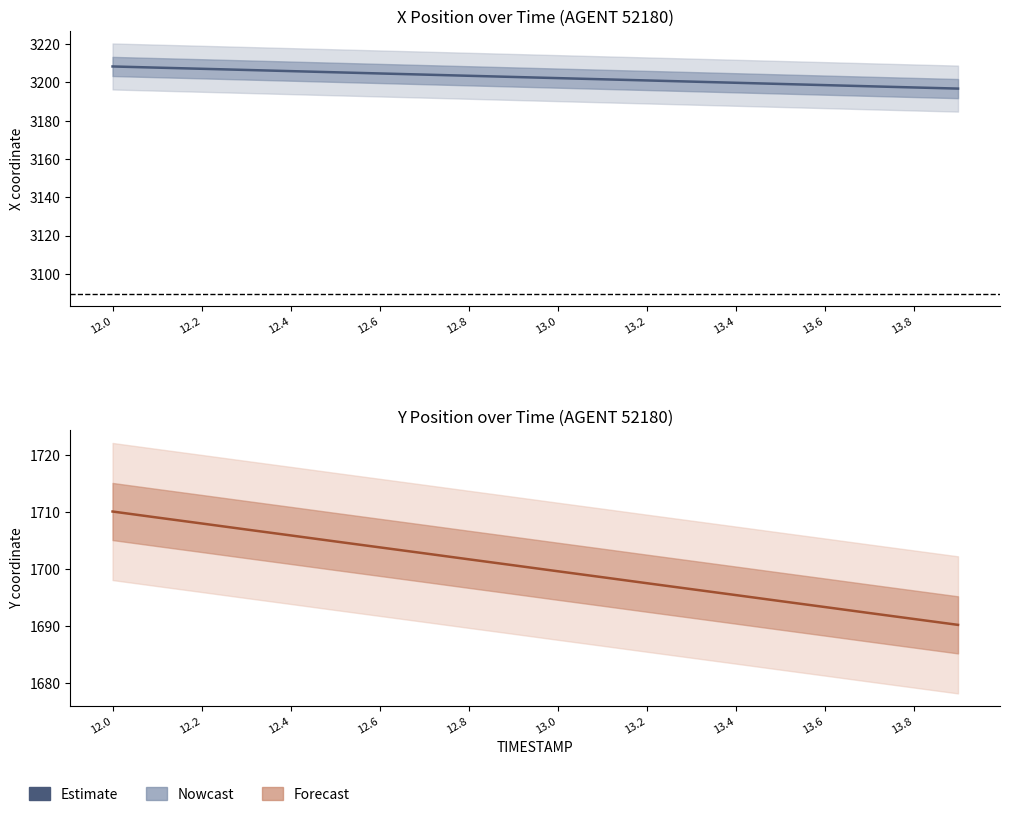

At which label is Y closest to 1700?

13.0